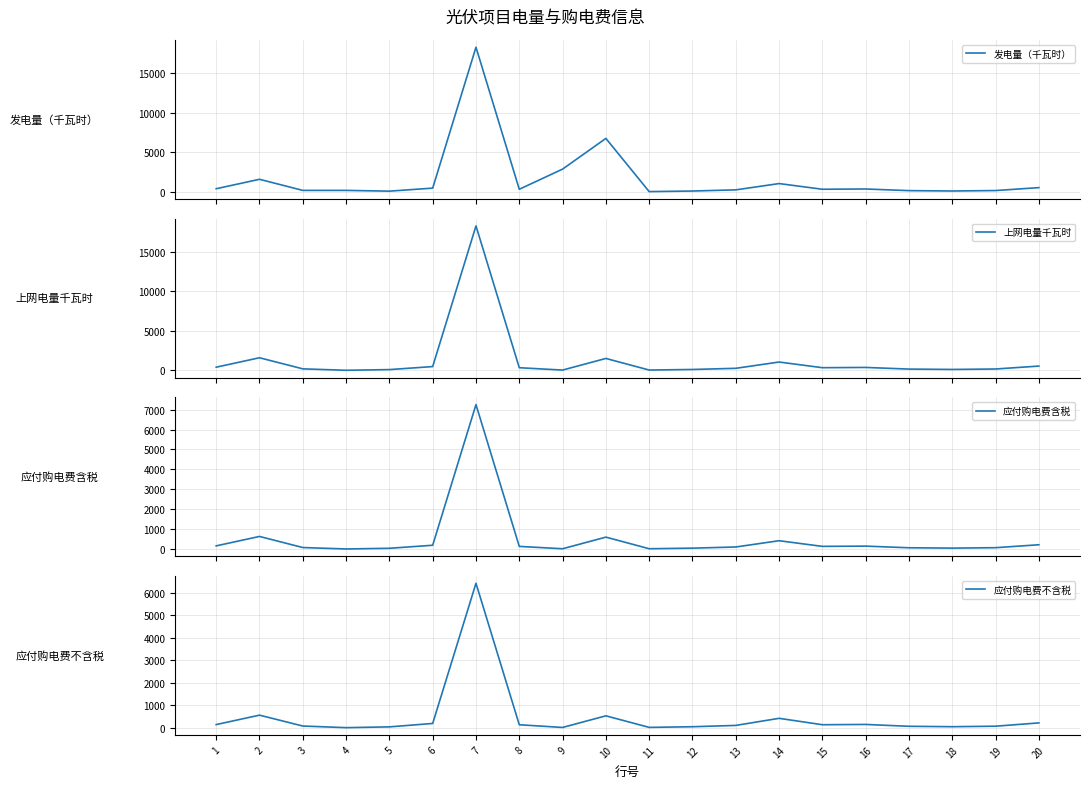

What is the sum of all 应付购电费含税 values?

10418.2